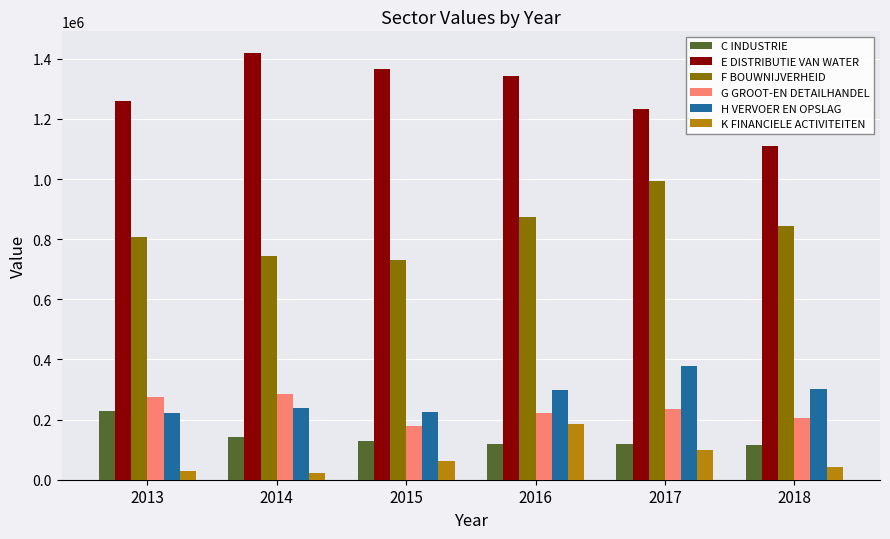

What are all the series names shown in the legend?

C INDUSTRIE, E DISTRIBUTIE VAN WATER, F BOUWNIJVERHEID, G GROOT-EN DETAILHANDEL, H VERVOER EN OPSLAG, K FINANCIELE ACTIVITEITEN